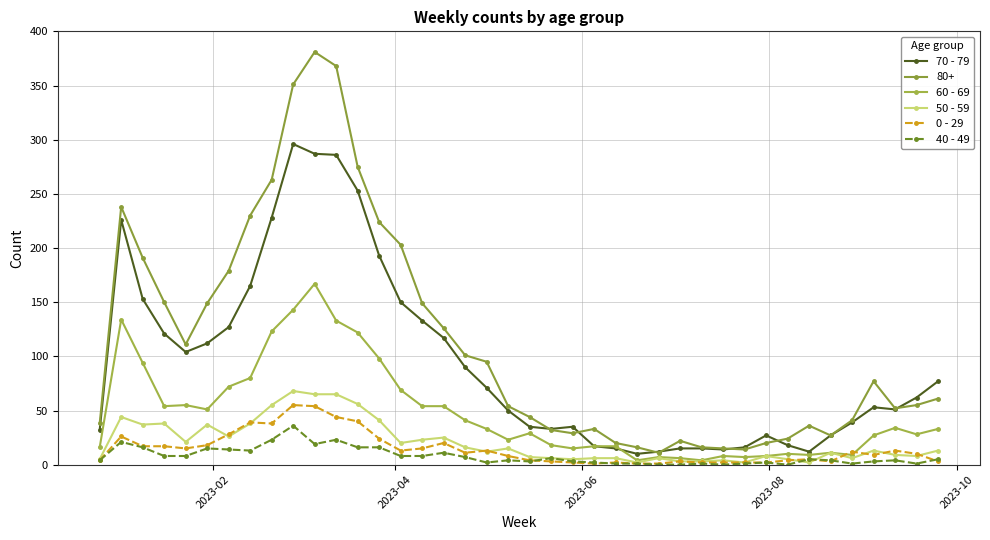

What is the maximum value for 70 - 79?

296